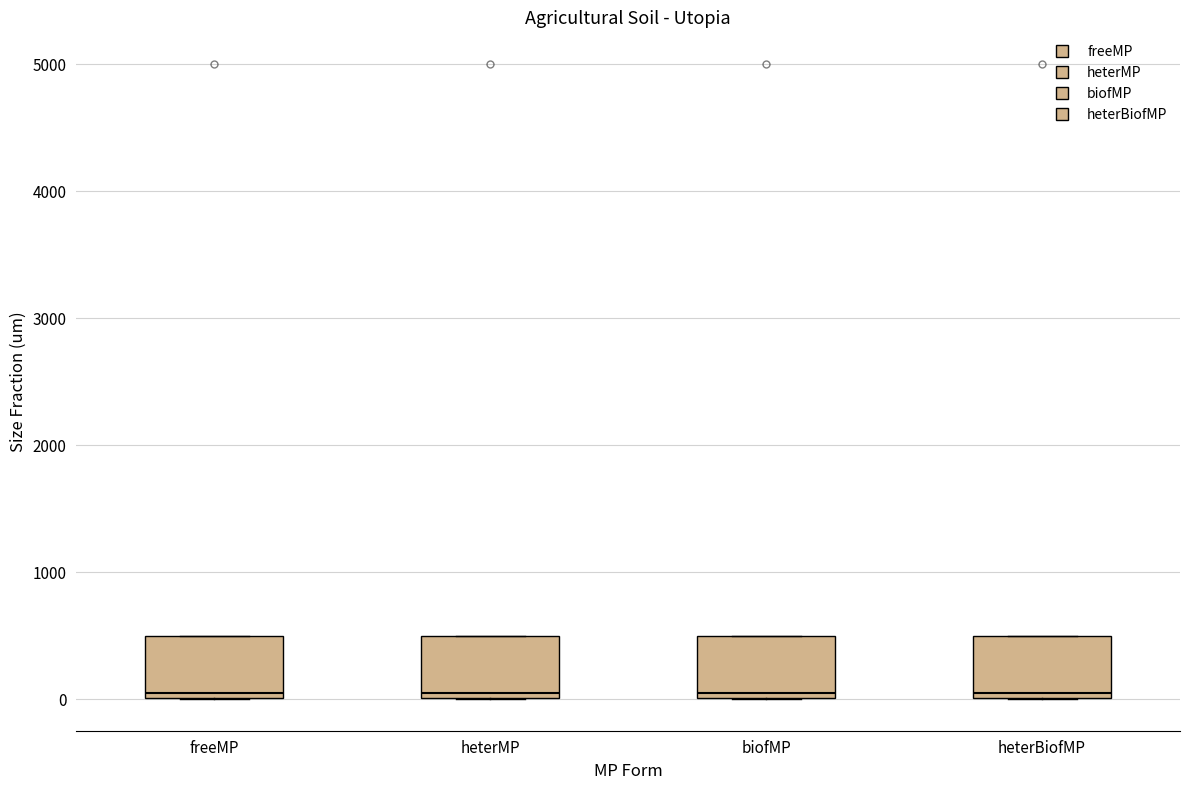

Where is the upper edge of the box for heterMP on the y-axis? The values are not printed on the chart, so give them approximately, as read against the axis.

500